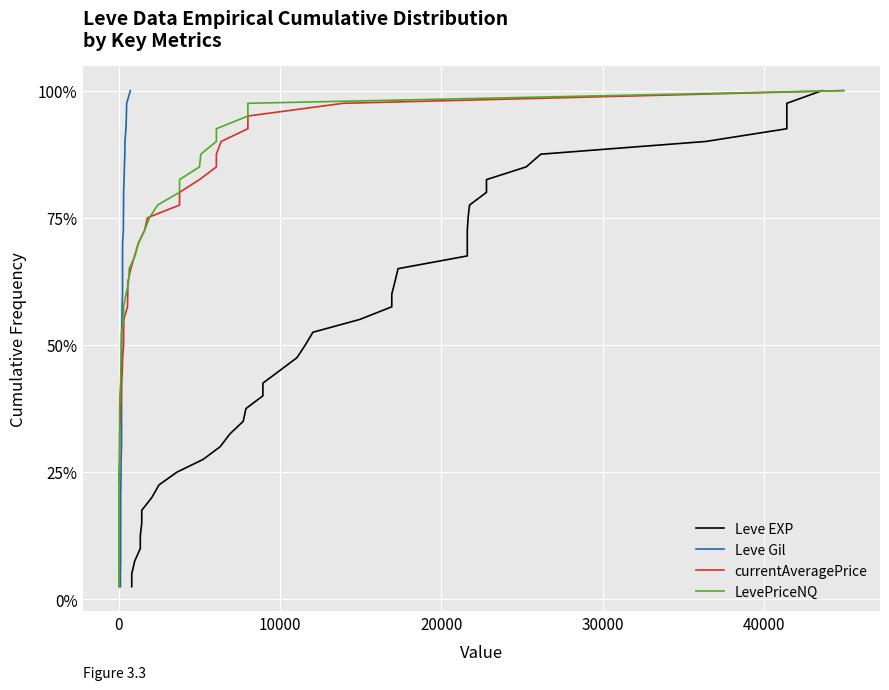

True or false: Leve Gil has a value of 0.3 at 9.

False